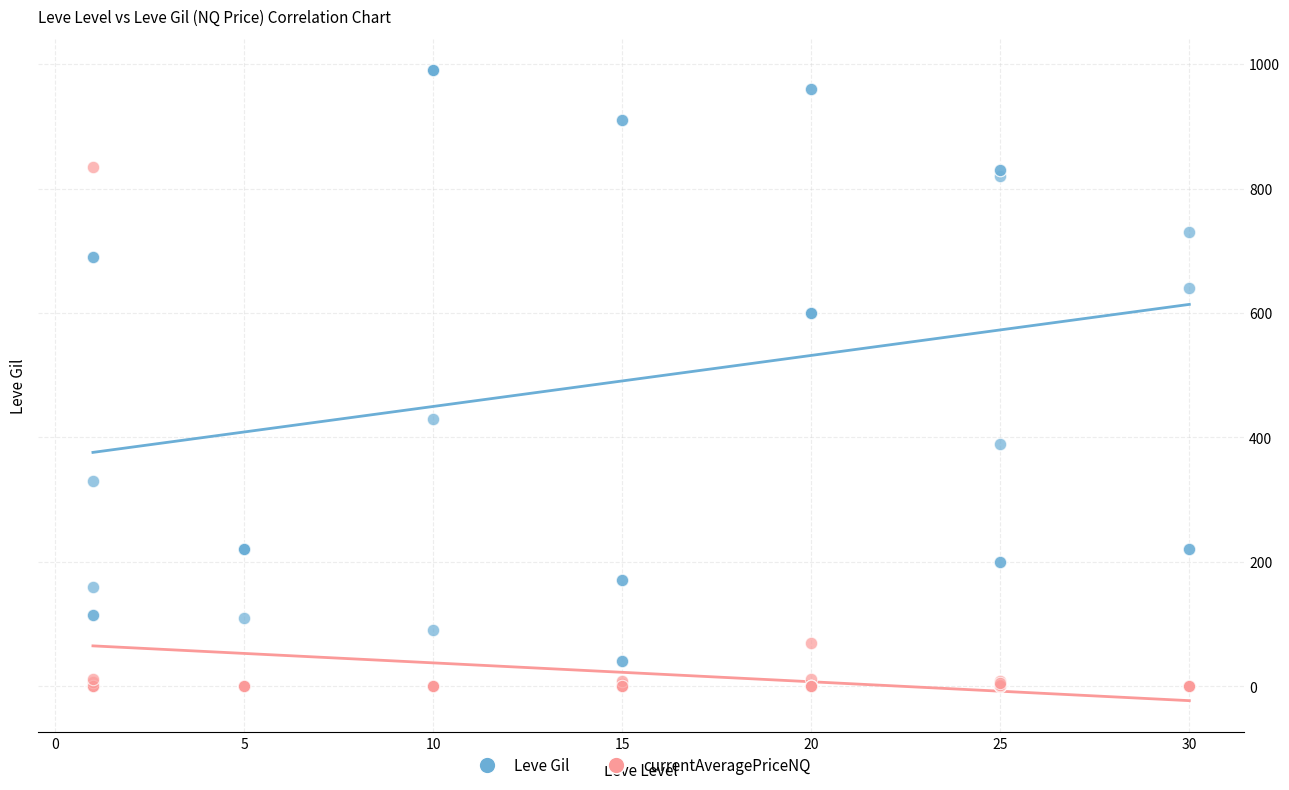

Across all series, what Y value is closest to 495?

430.0